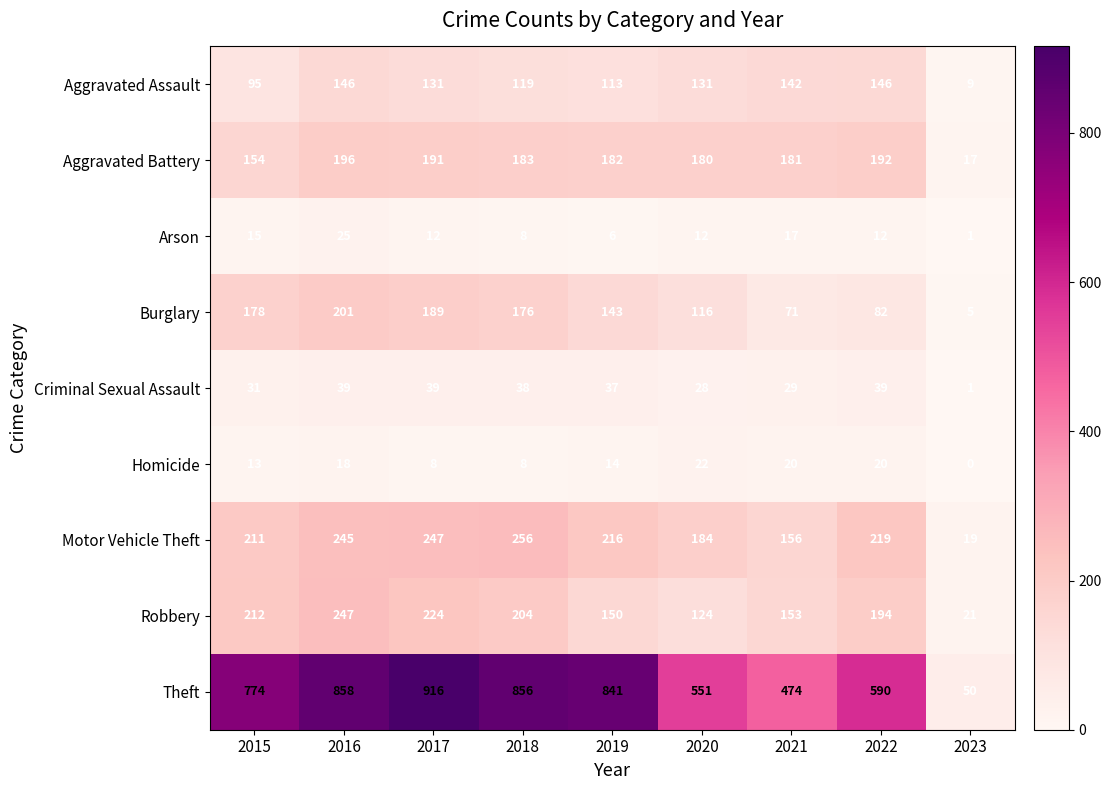

What is the average value of the Burglary series?

129